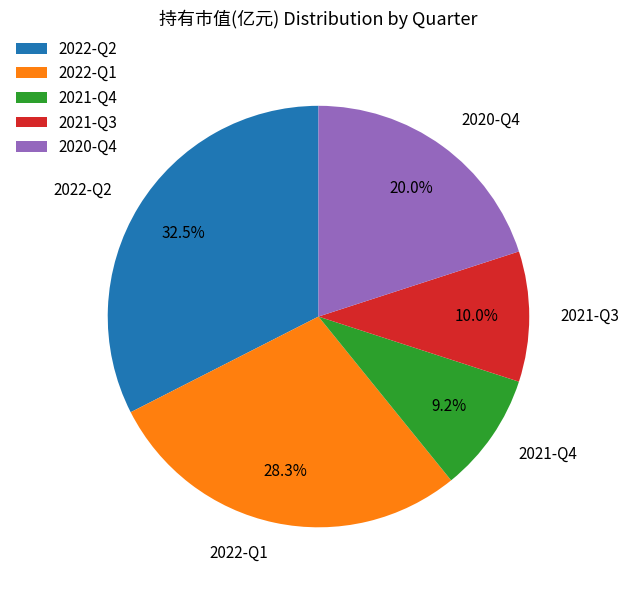

Which slice is the largest?

2022-Q2